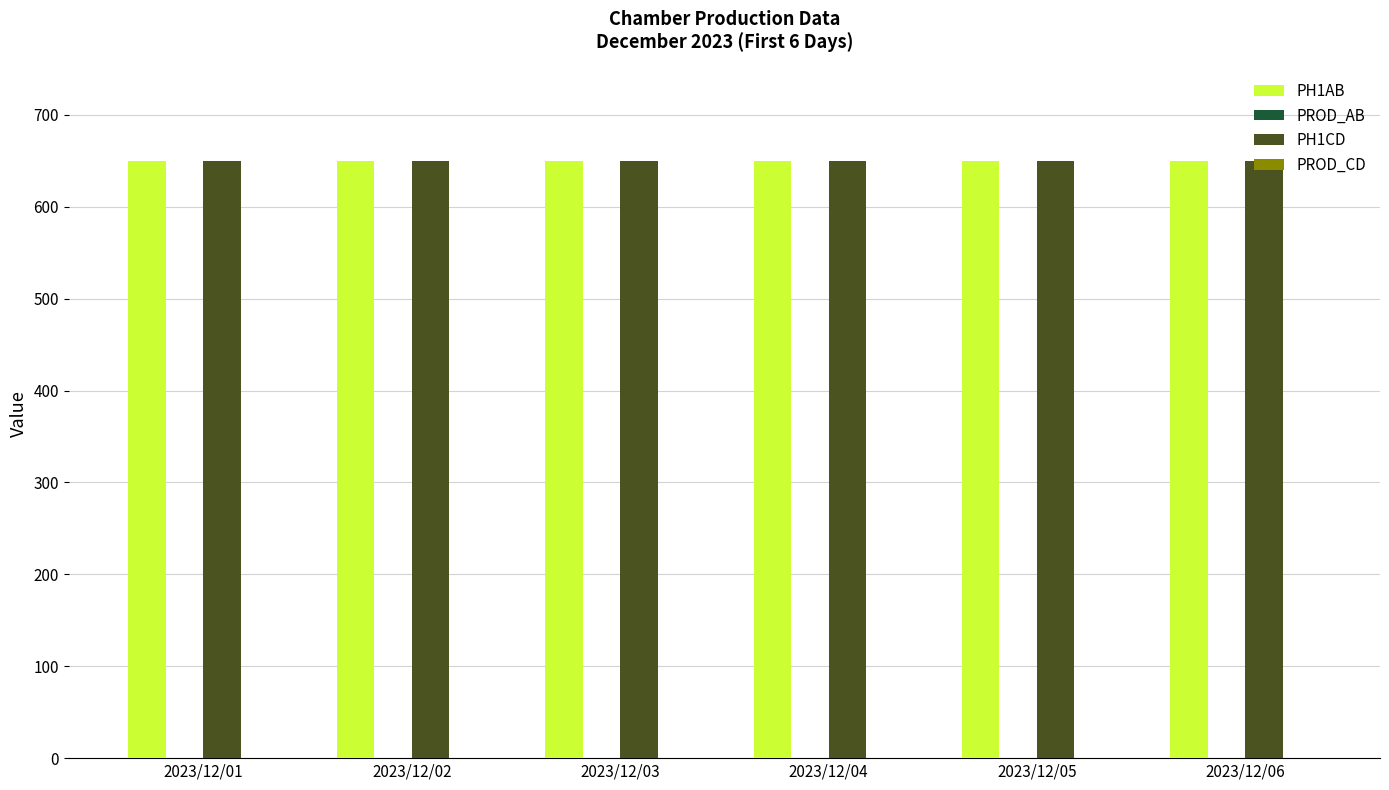

What is the difference between the highest and lowest values at 2023/12/03?

650